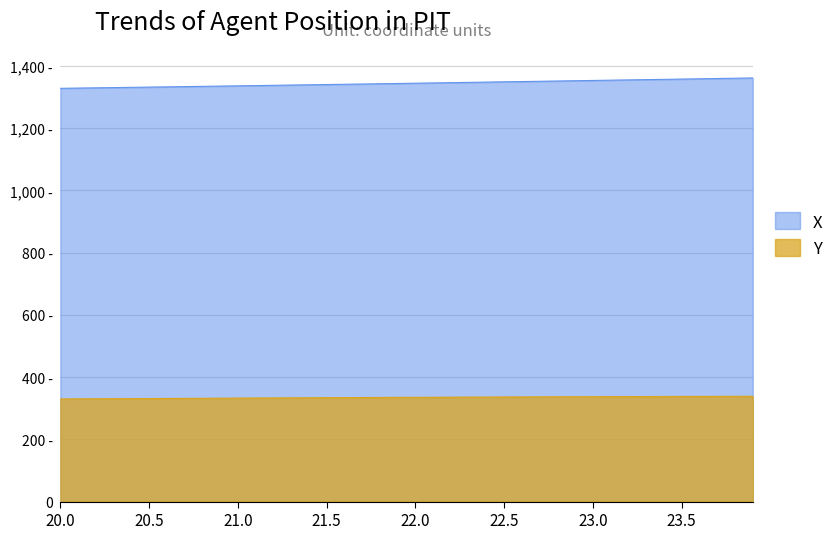

Rank the series by their maximum value, from lowest to highest.

Y, X